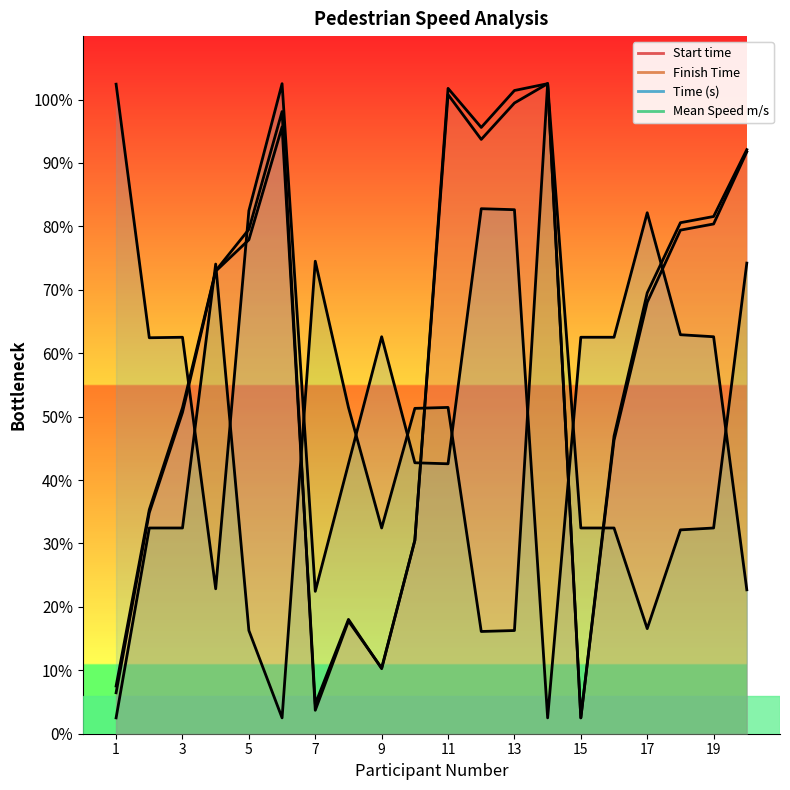

Rank the series by their maximum value, from lowest to highest.

Mean Speed m/s, Time (s), Finish Time, Start time